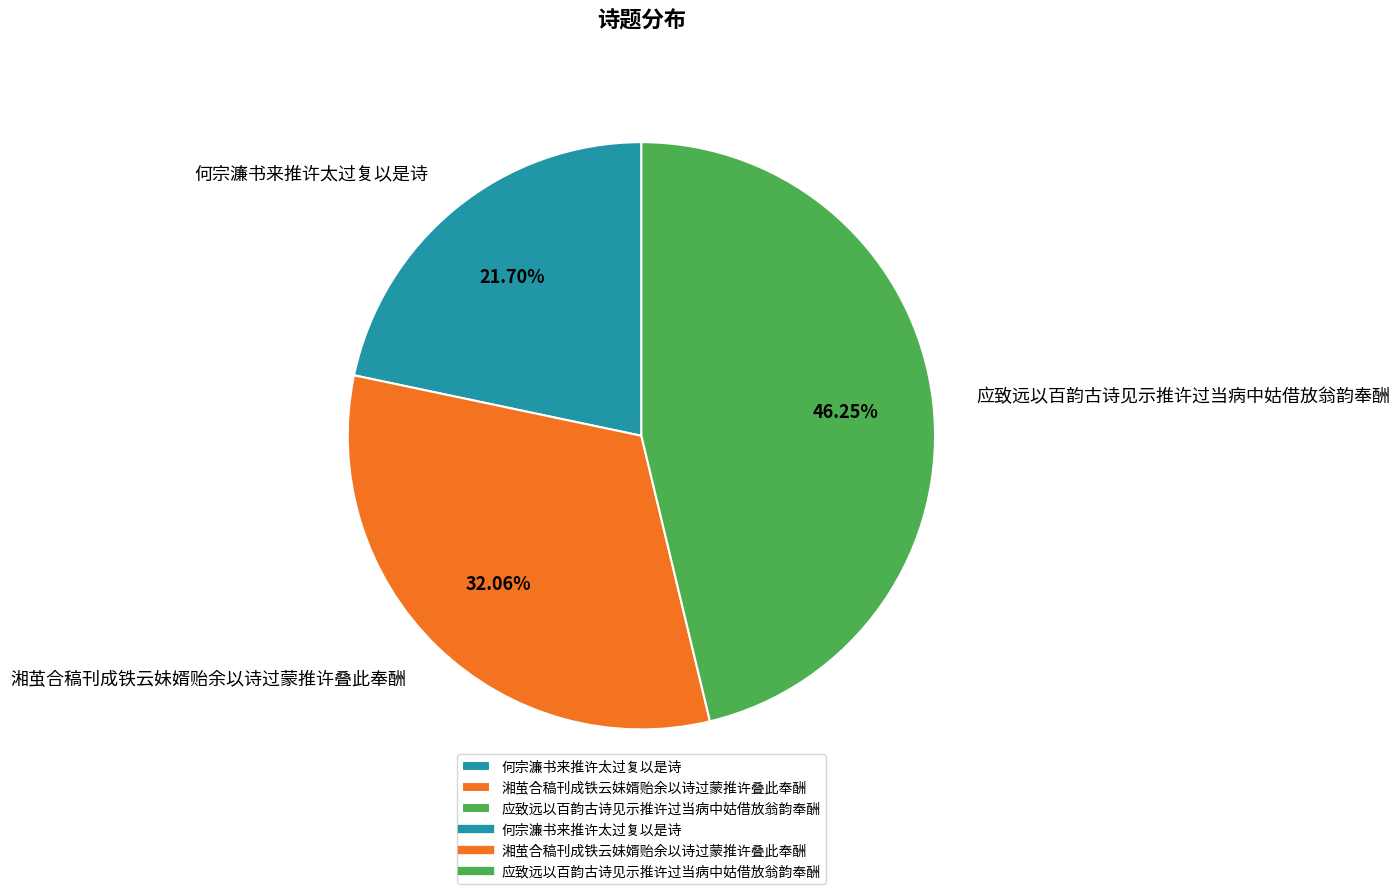

To the nearest percent, what portion does 何宗濂书来推许太过复以是诗 represent?

22%